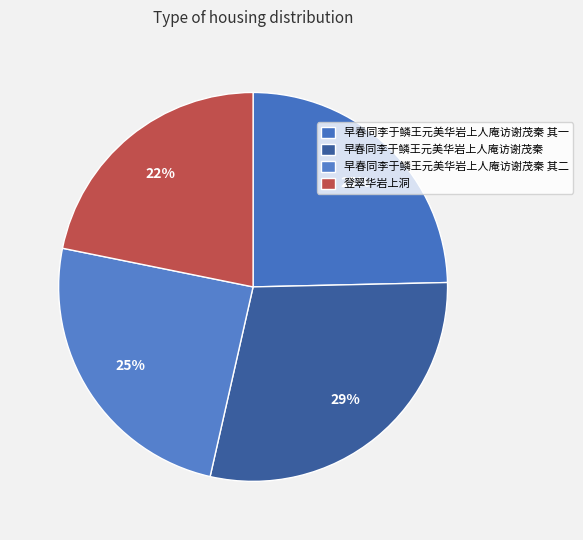

What percentage do 早春同李于鳞王元美华岩上人庵访谢茂秦 其二 and 早春同李于鳞王元美华岩上人庵访谢茂秦 together represent?

53.5%